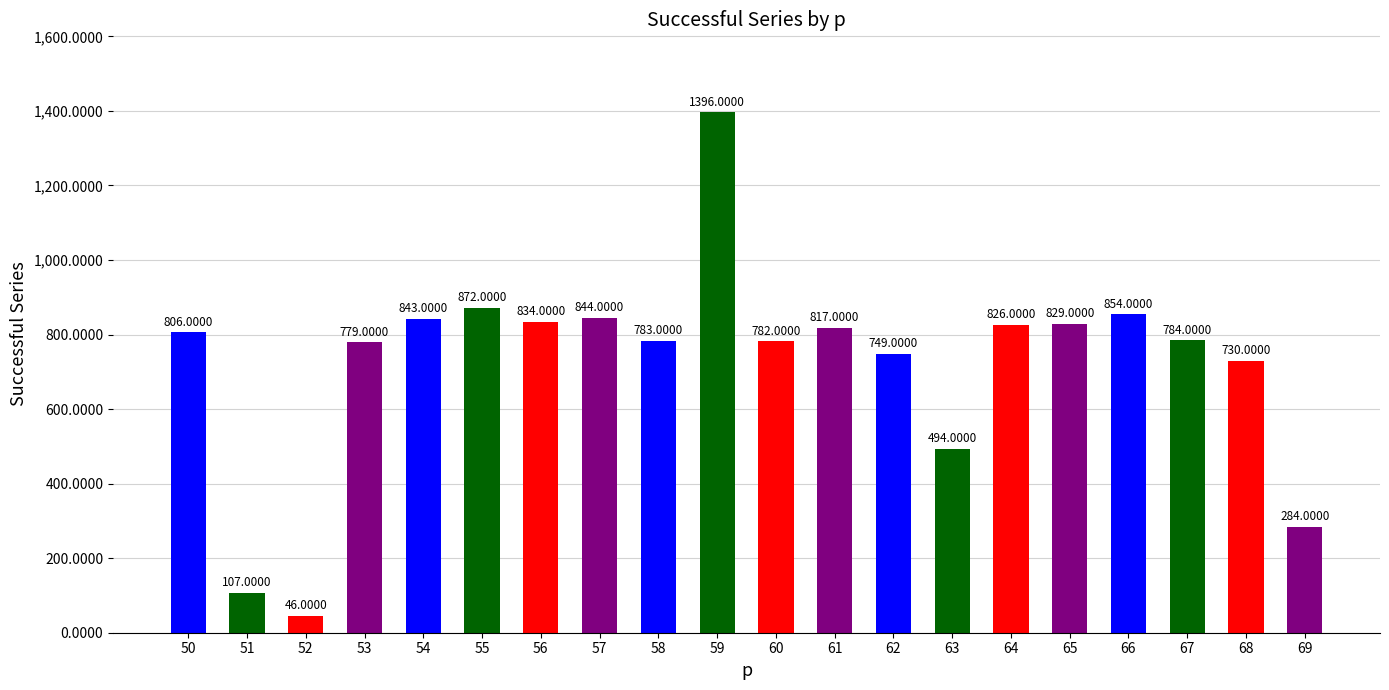

Which has a higher value, 53 or 69?

53